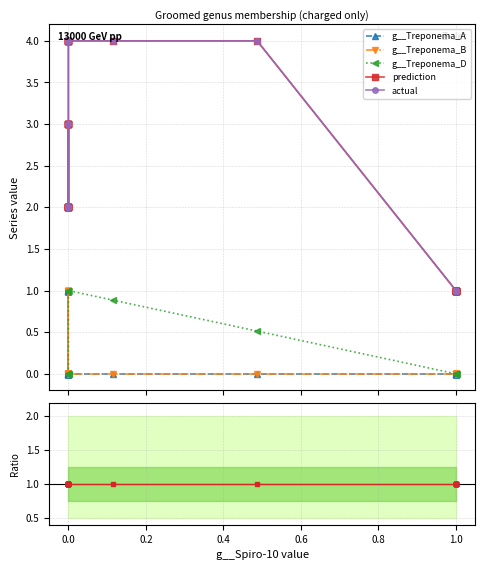

True or false: actual and g__Treponema_D cross at least once.

False